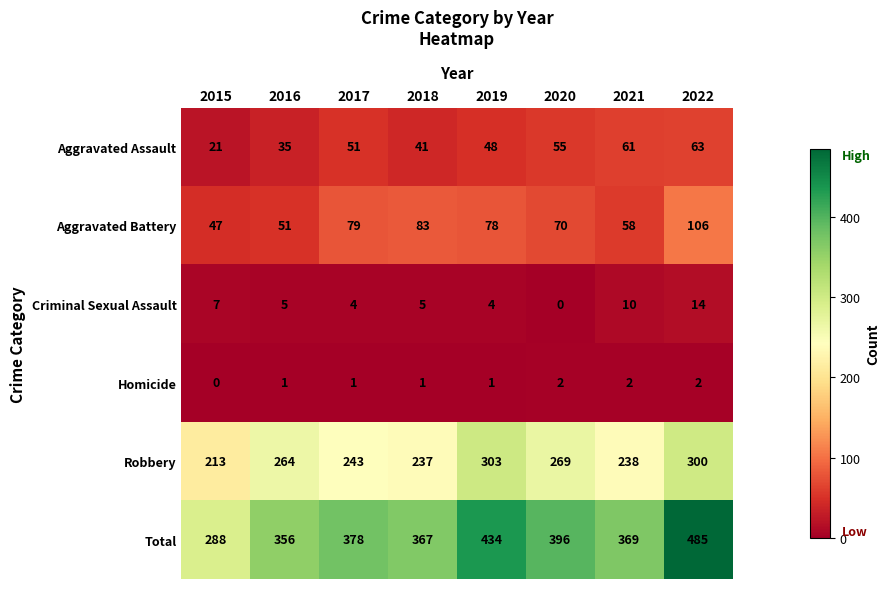

What is the sum of the Total values at 2021 and 2017?

747